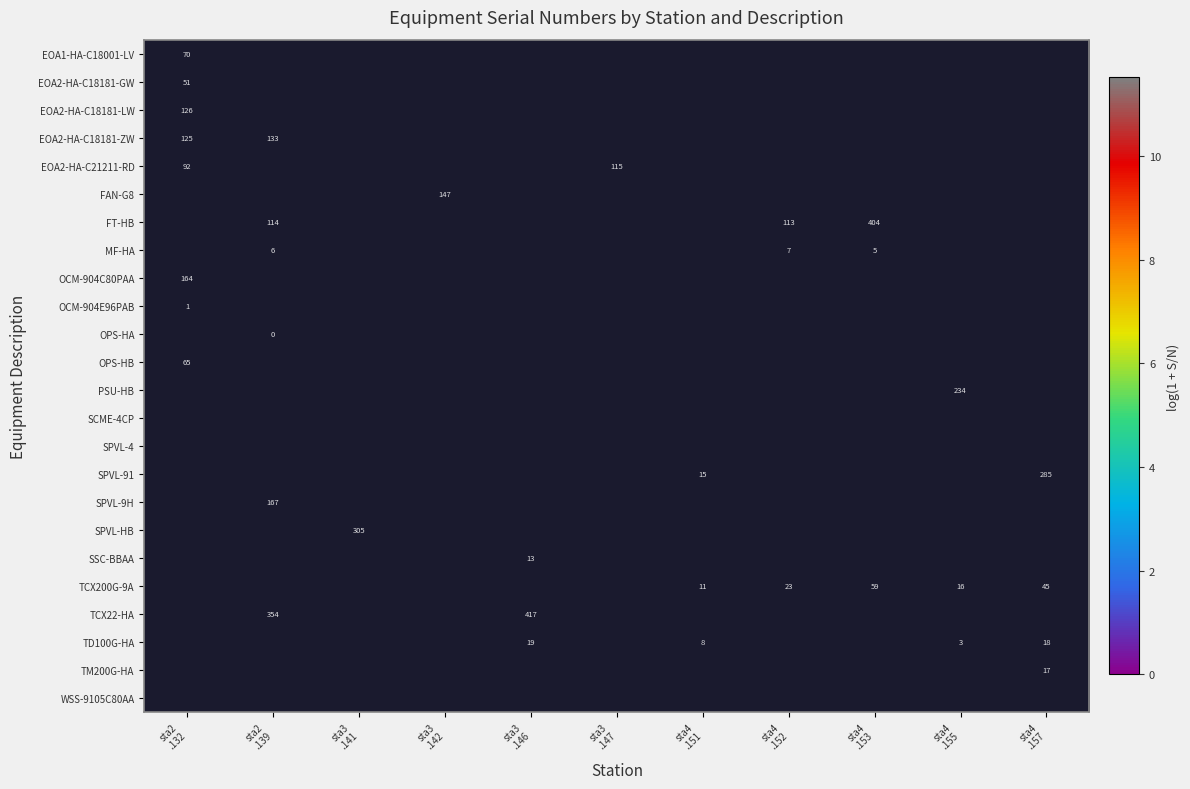

True or false: SPVL-91 has a value of 1.8 at sta4 .157.

False